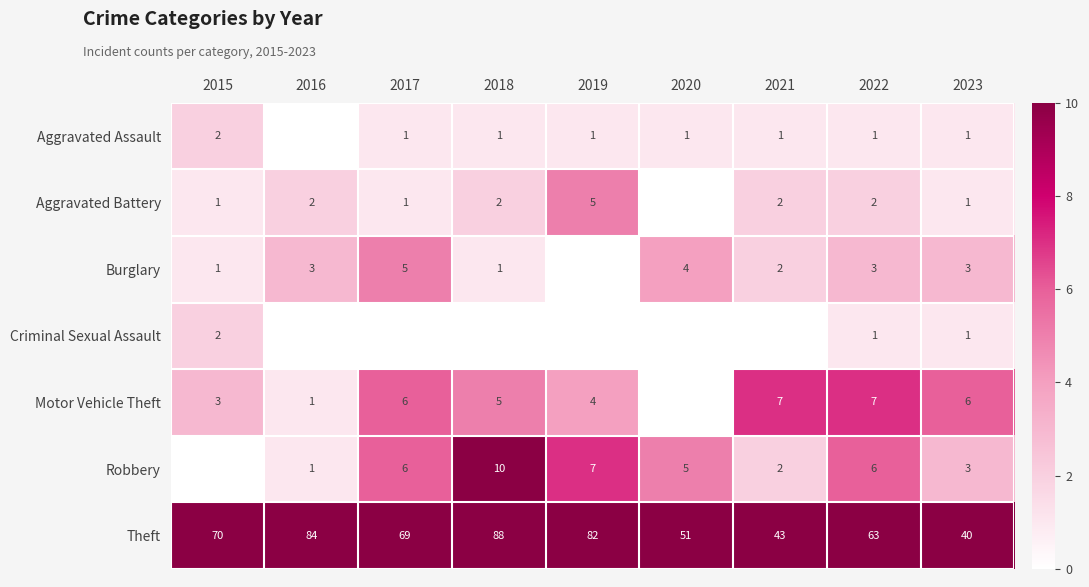

Between 2021 and 2019, which is larger?

2021